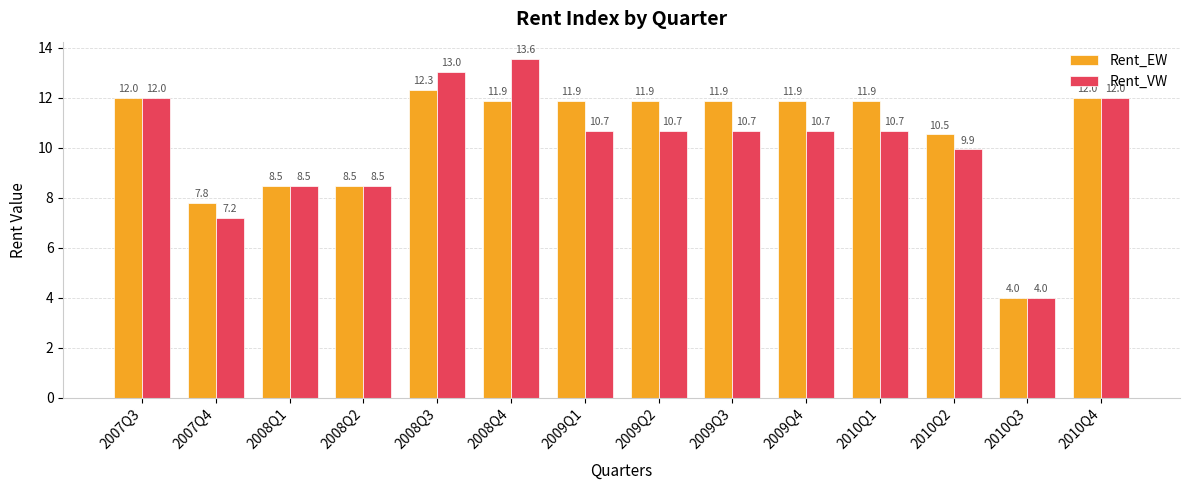

How many values in the Rent_EW series exceed 11?

9